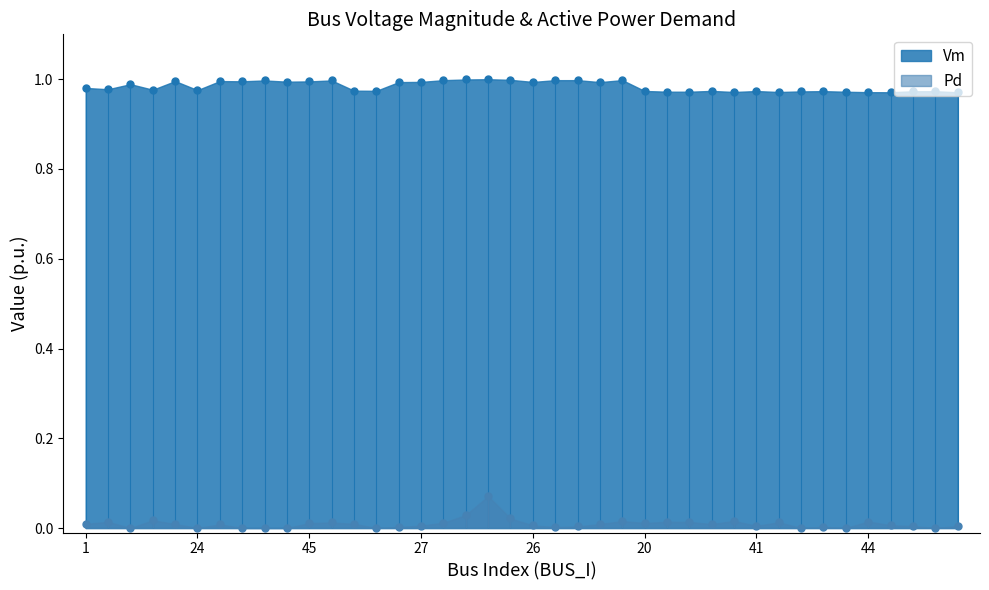

Rank the categories by value from lowest to highest.

42, 43, 44, 32, 33, 35, 23, 21, 34, 37, 38, 39, 41, 20, 25, 22, 30, 24, 4, 2, 1, 3, 46, 36, 26, 27, 28, 45, 7, 5, 12, 8, 9, 17, 10, 16, 18, 19, 11, 31